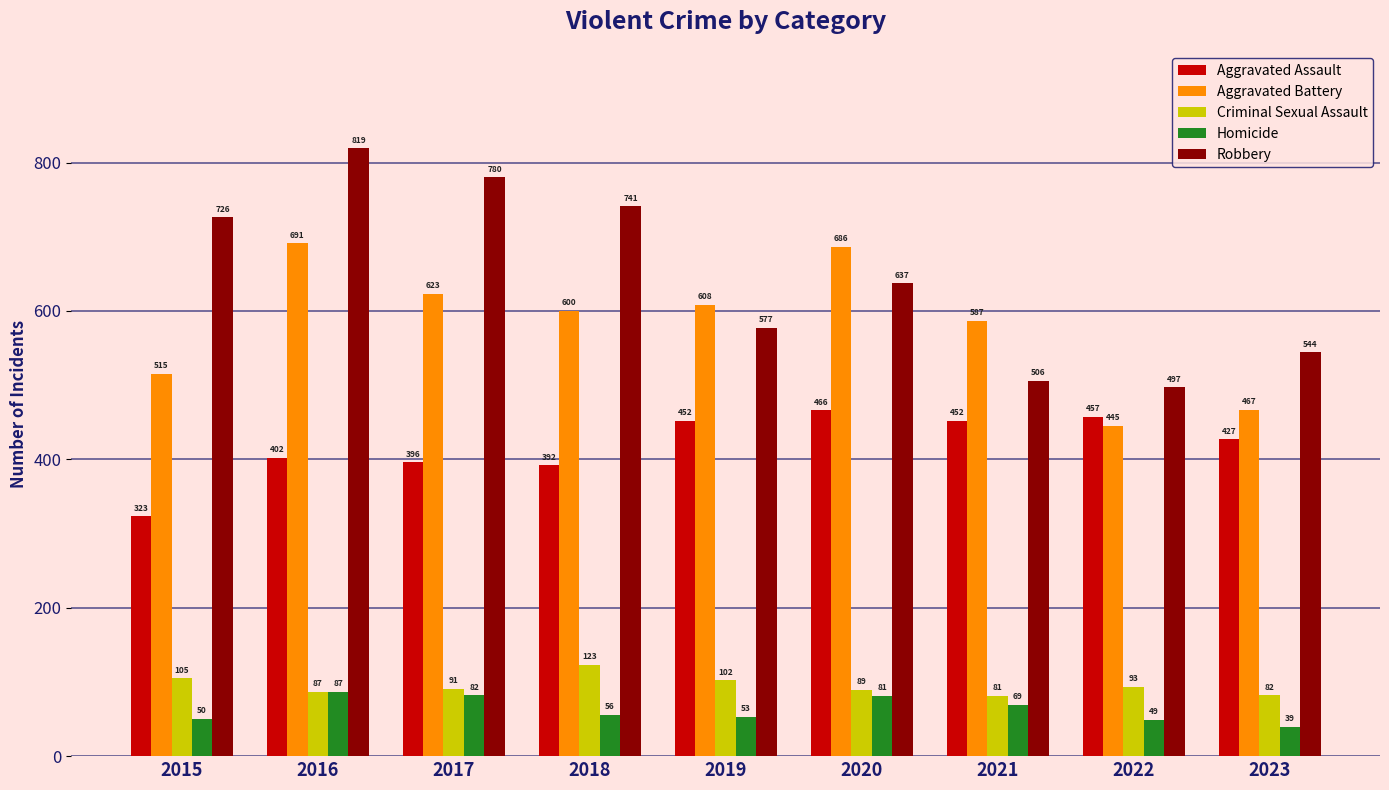

Which series has the widest spread of values?

Robbery